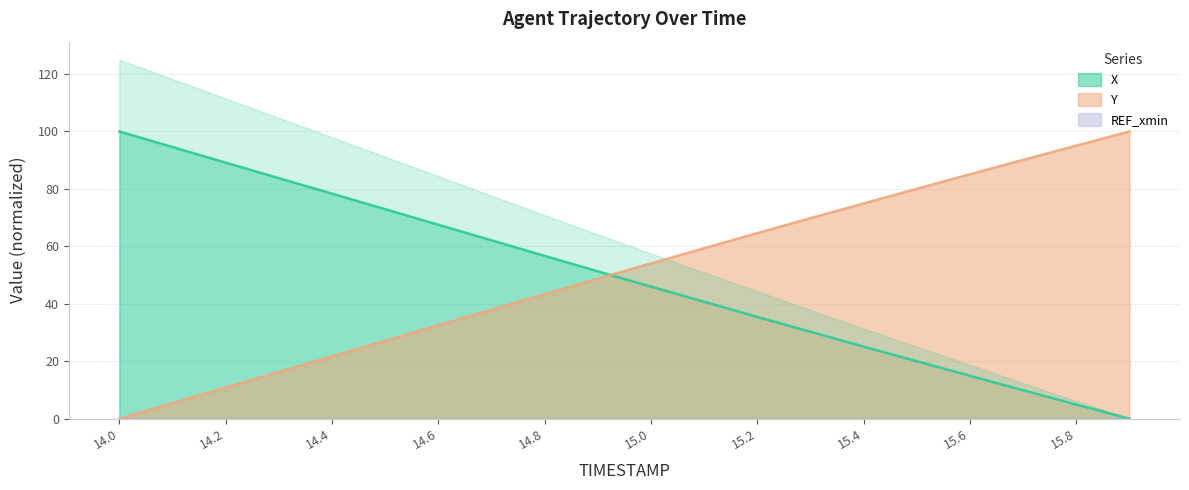

What is the maximum value shown in the chart?

100.0